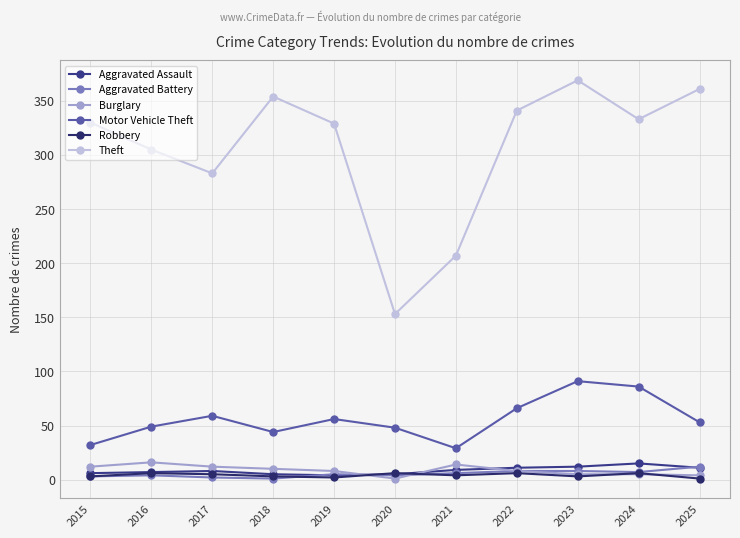

What are all the series names shown in the legend?

Aggravated Assault, Aggravated Battery, Burglary, Motor Vehicle Theft, Robbery, Theft